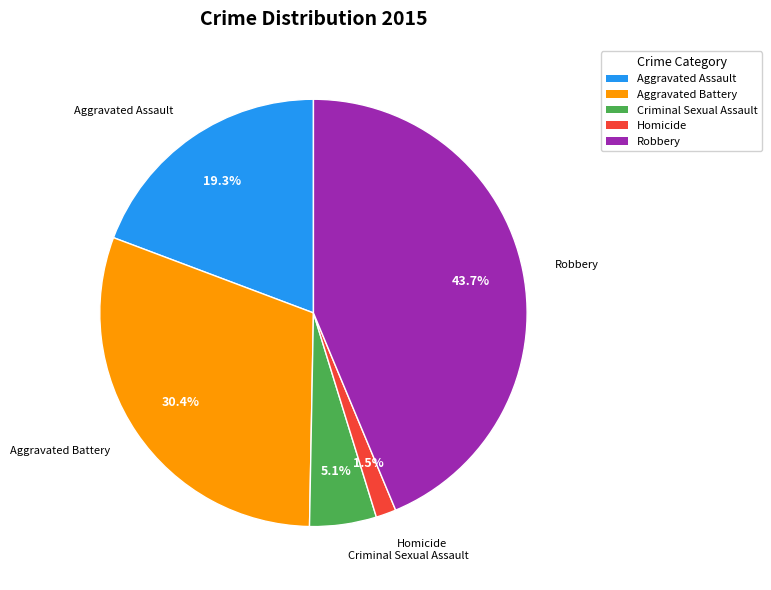

The Aggravated Assault slice represents 29% of the pie. True or false?

False